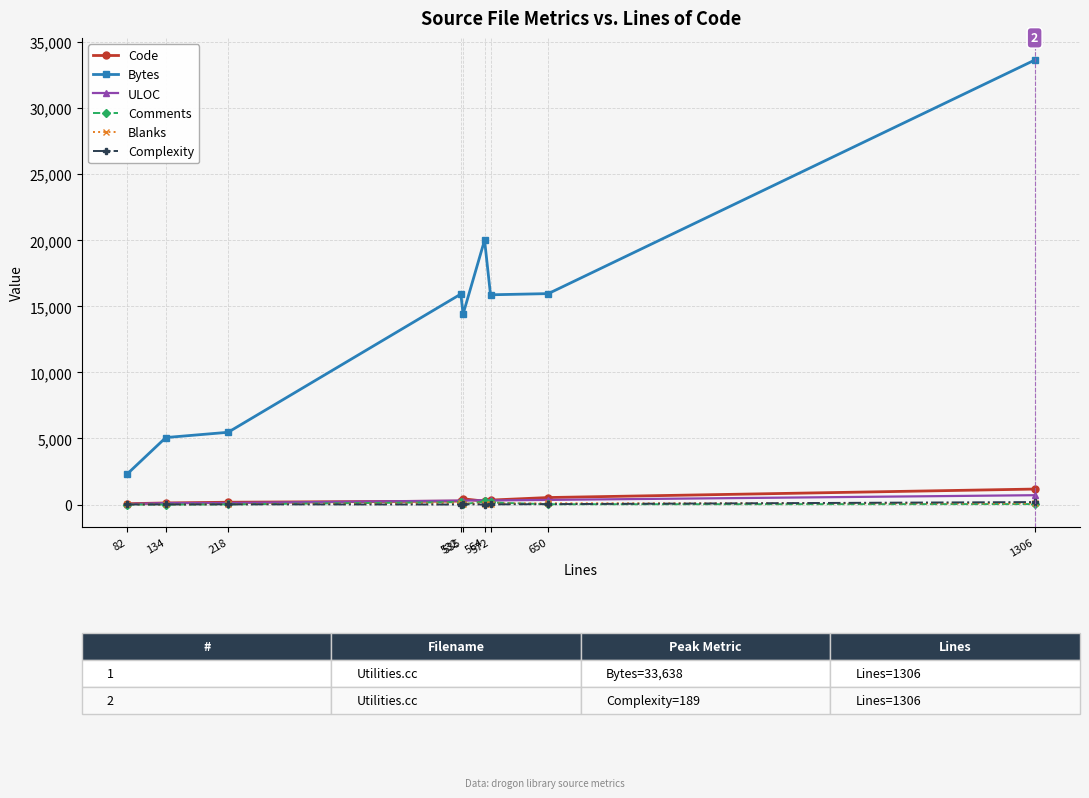

What is the sum of all Complexity values?

297